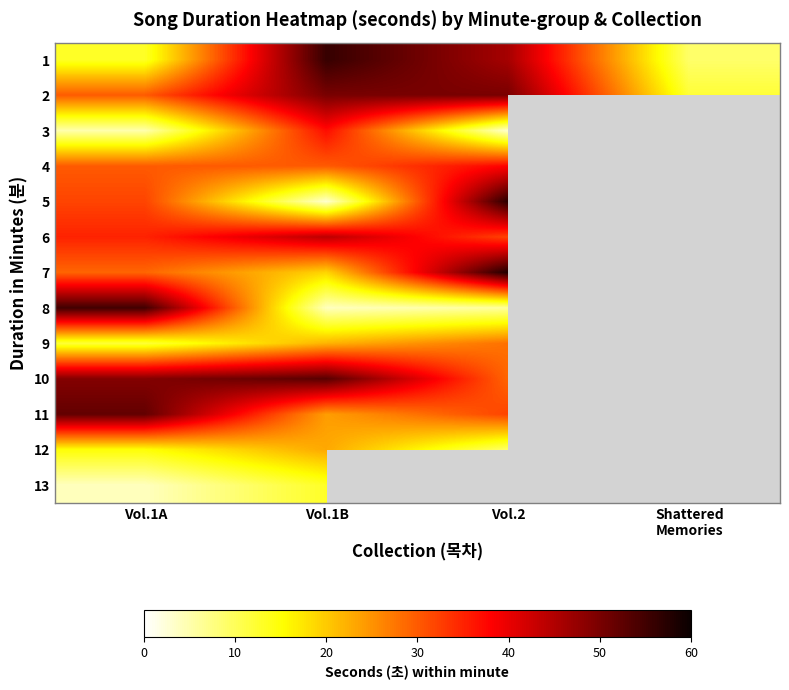

Is the value of 2 at Vol.1B greater than the value of 6 at Shattered Memories?

No